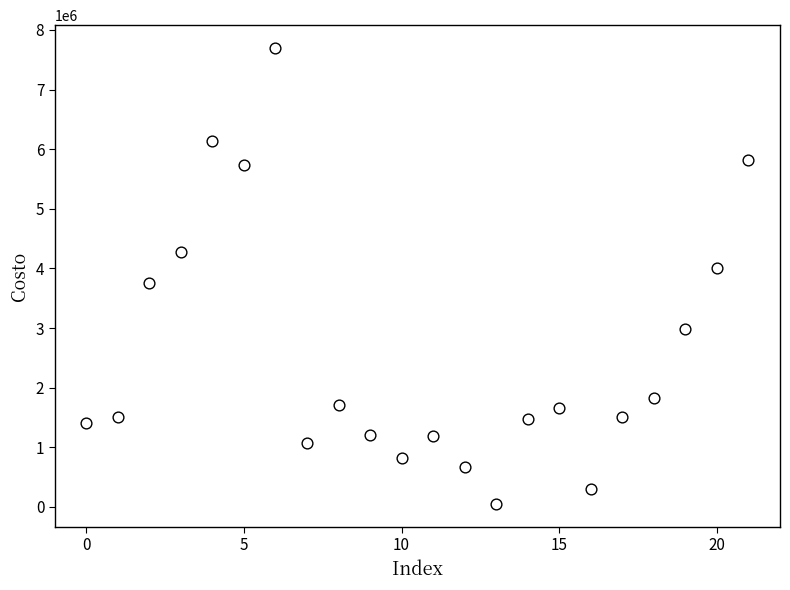

What is the range of Y values (max minus min)?

7649121